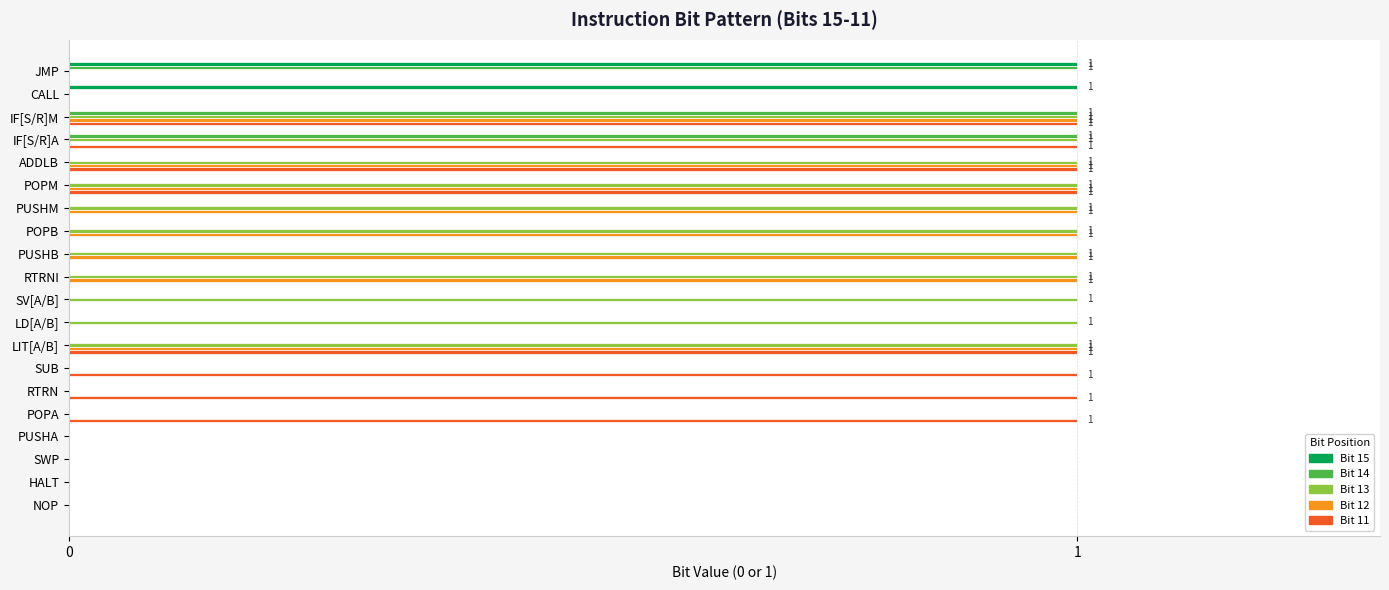

What is the sum of all Bit 11 values?

8